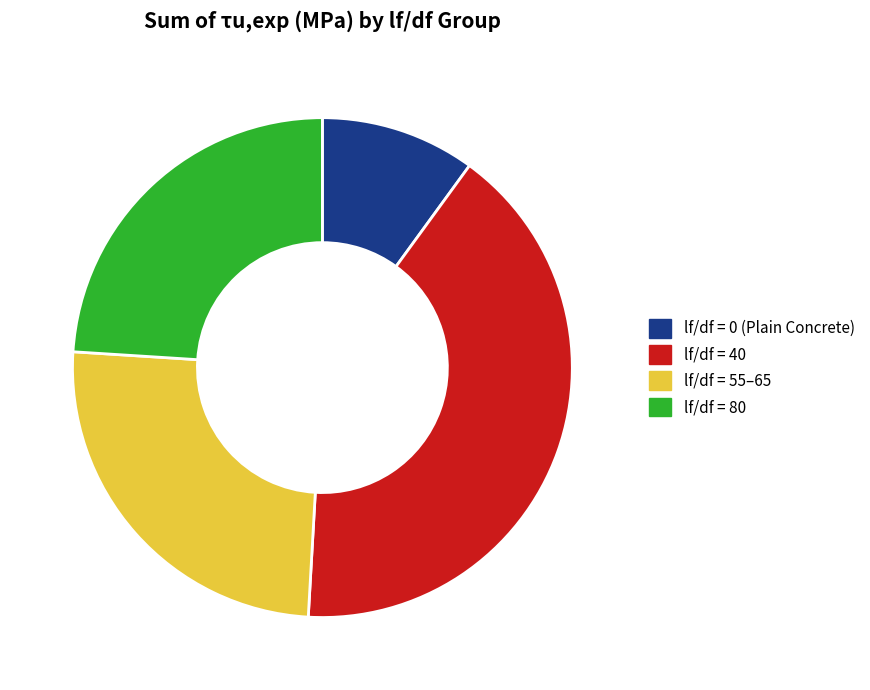

Is the sum of lf/df = 55–65 and lf/df = 0 (Plain Concrete) greater than half?

No